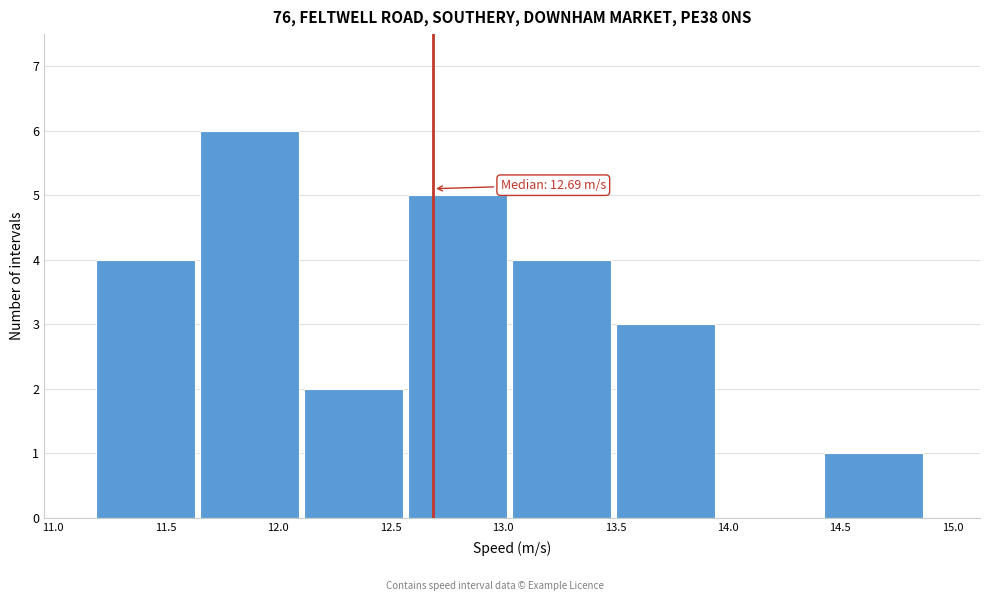

Over which range of the x-axis is the bar tallest?

11.65 to 12.10